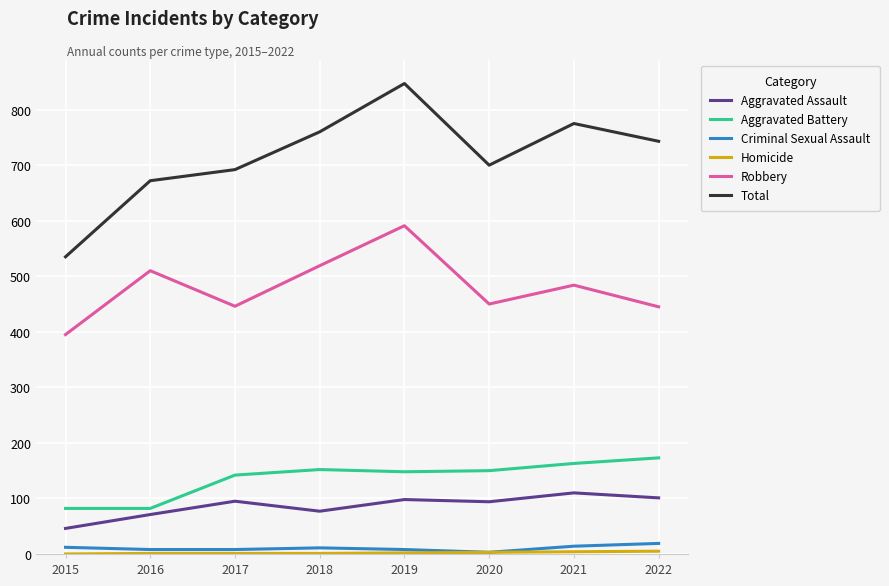

What is the total value across all series at 2022?

1486